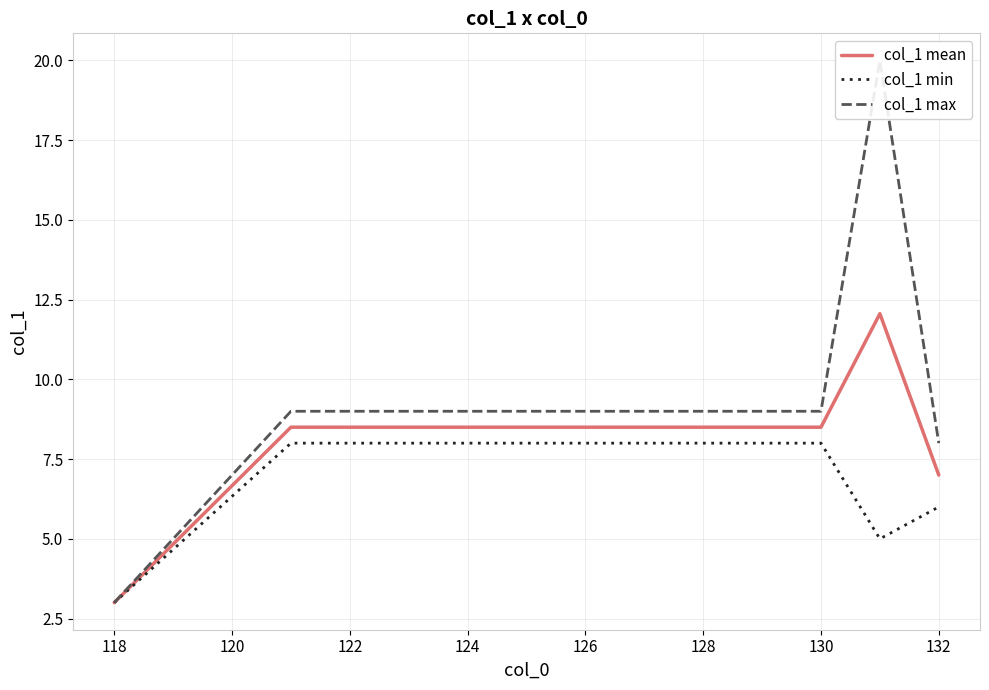

True or false: col_1 min and col_1 mean intersect in this chart.

False